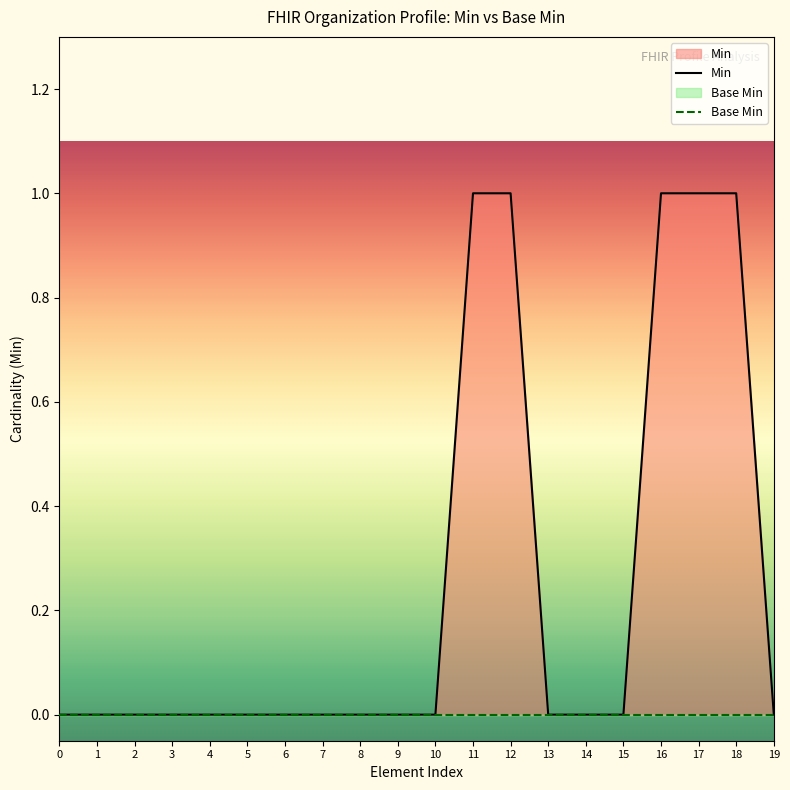

Rank the series at 9 from highest to lowest value.

Min, Base Min